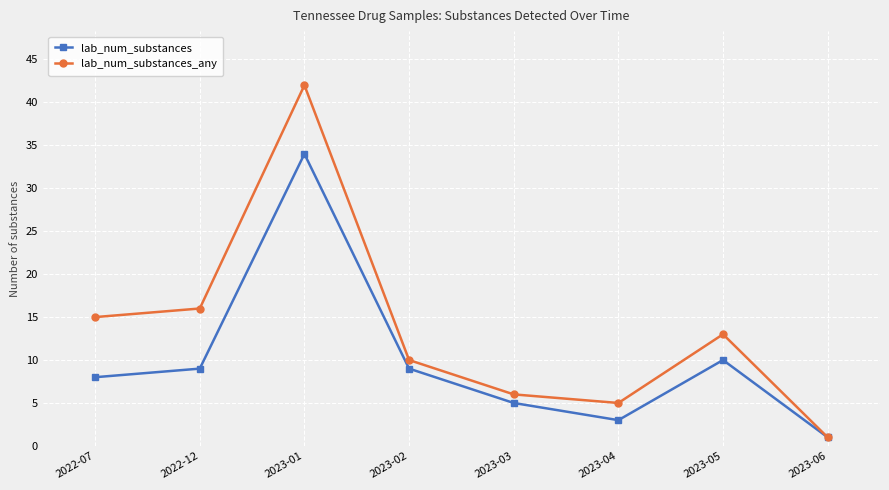

What is the approximate value of lab_num_substances at 2022-07, to the nearest 5?

10